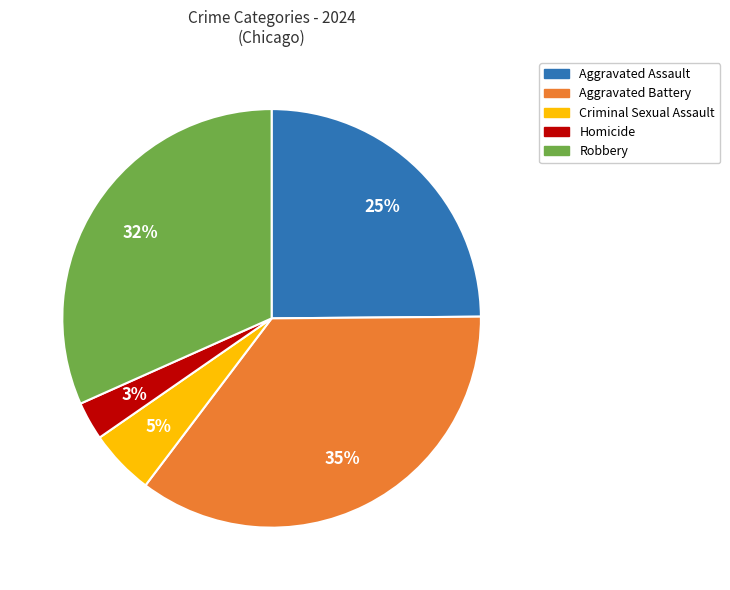

Is there a majority slice in this chart?

No